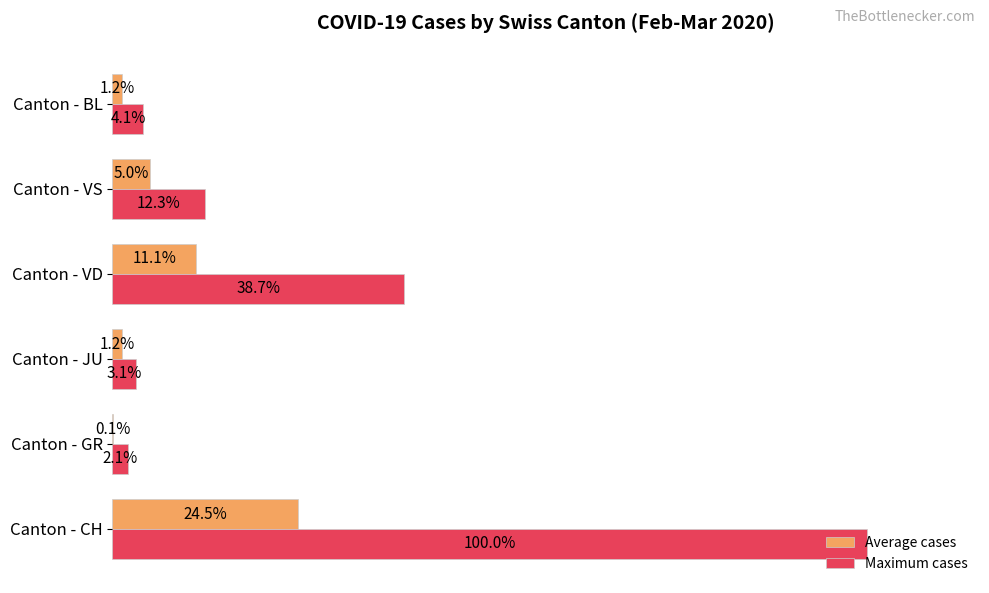

Which category has the highest value across all series?

Canton - CH